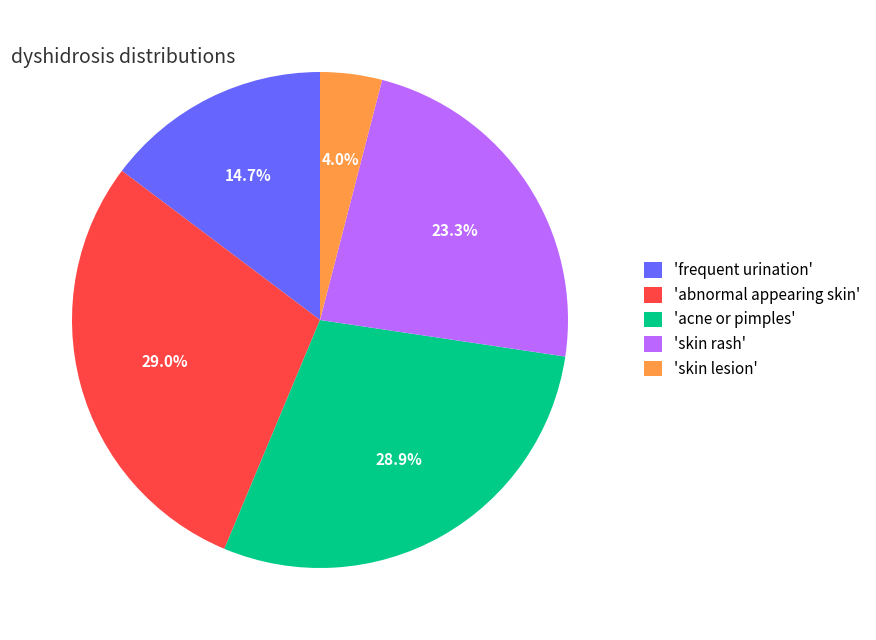

What is the ratio of the value at 'abnormal appearing skin' to the value at 'frequent urination'?

2.0